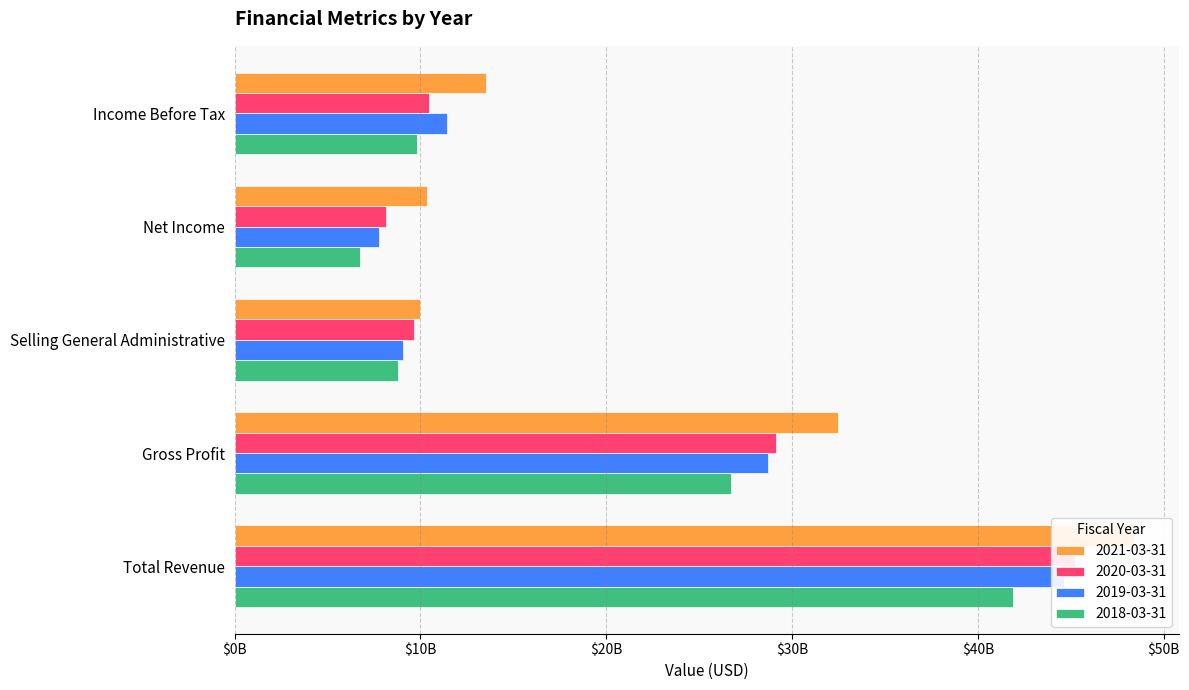

Which series changed the most between Income Before Tax and Total Revenue?

2021-03-31